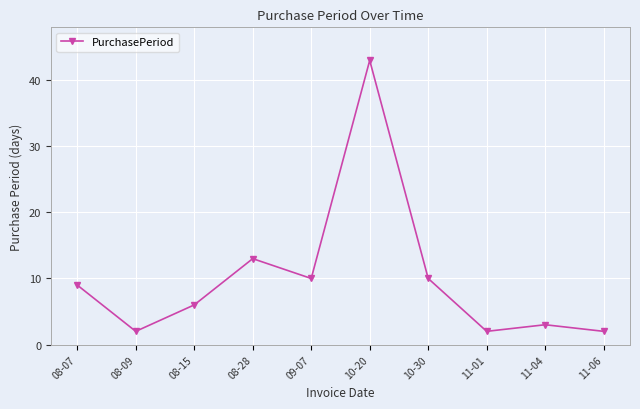

How many categories are shown in the chart?

10